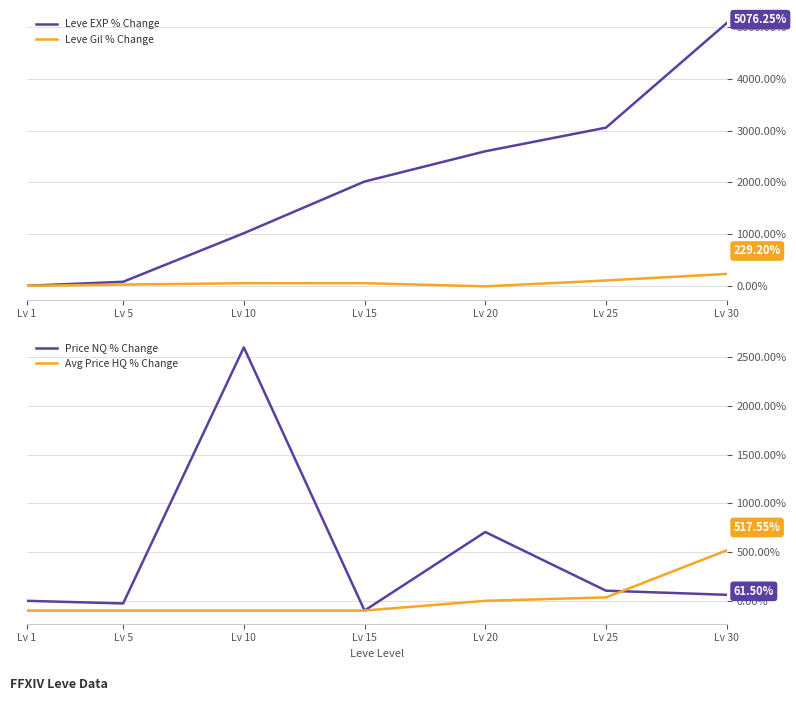

Does the chart display data point markers on the line(s)?

No